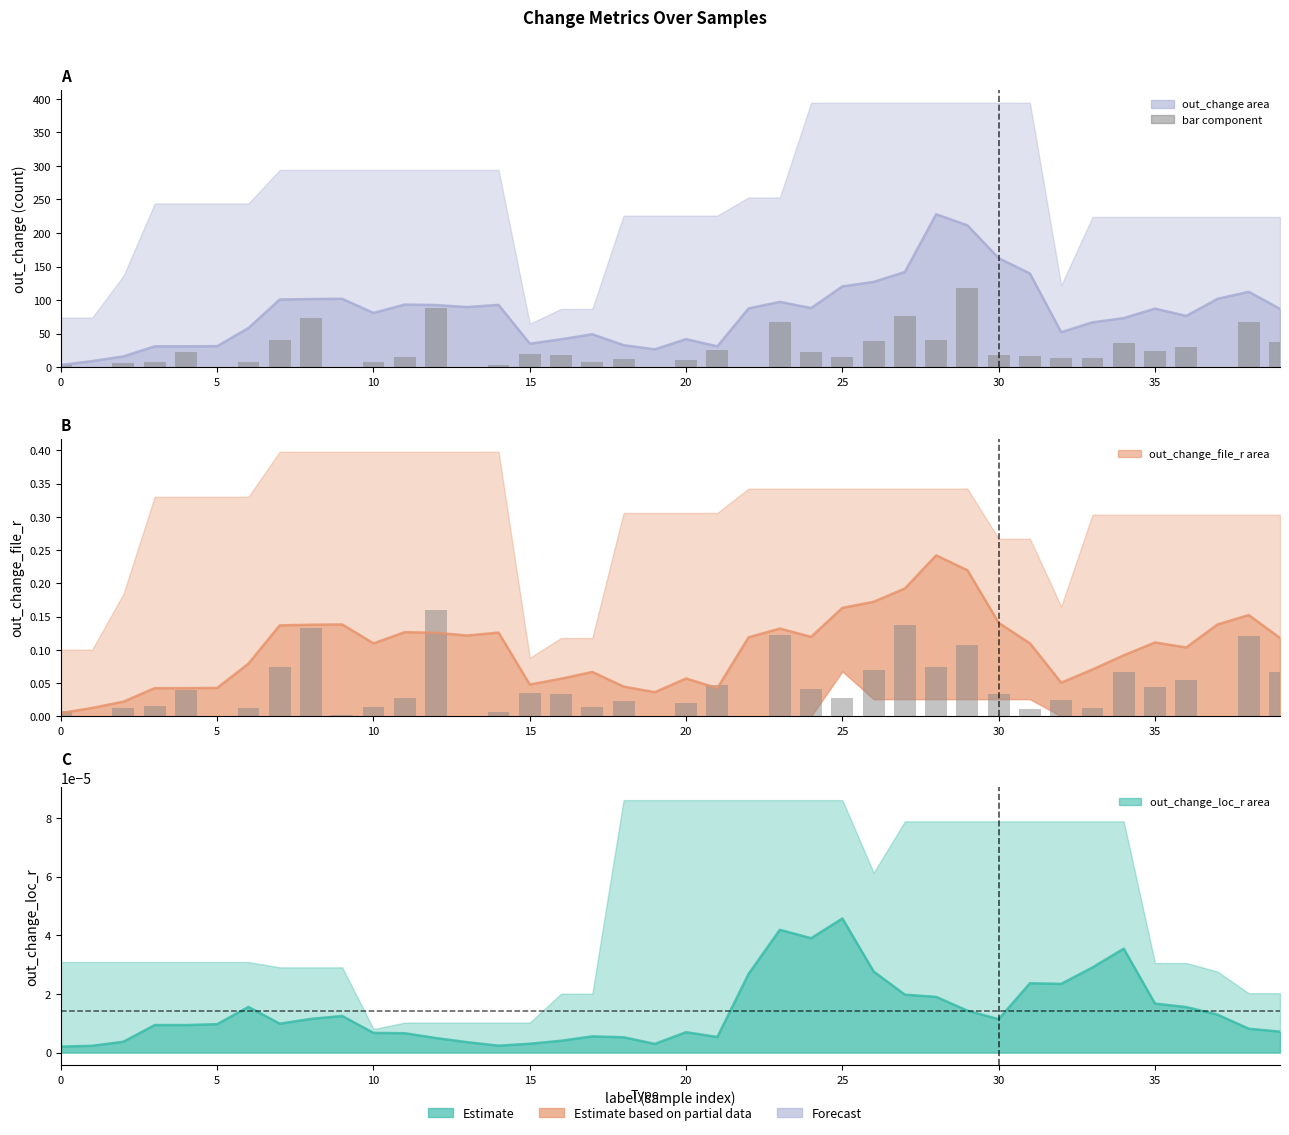

What is the total value across all series at 32?

13.5